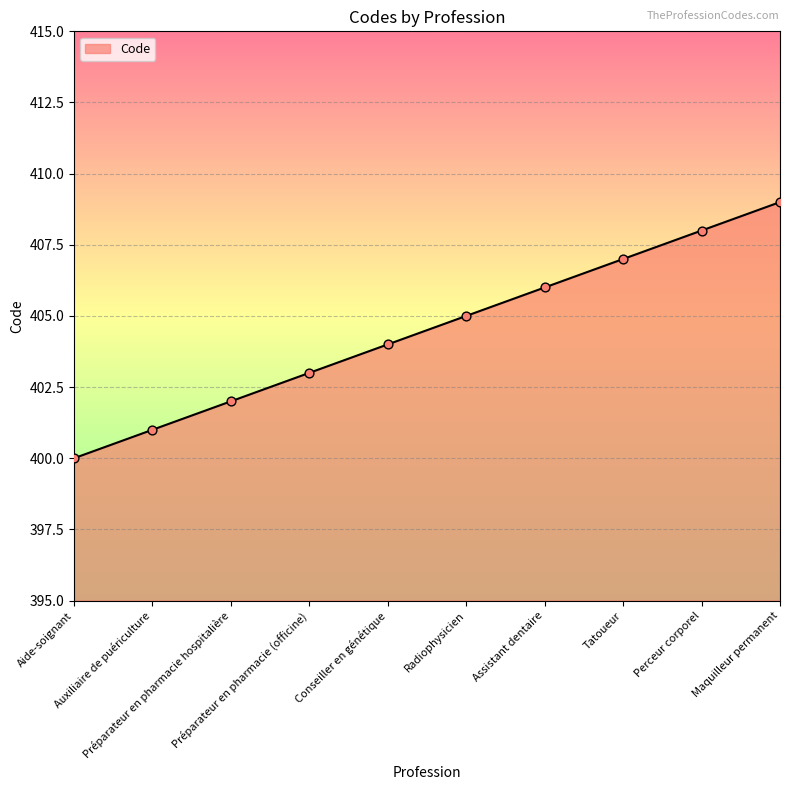

Which has a higher value, Préparateur en pharmacie hospitalière or Conseiller en génétique?

Conseiller en génétique